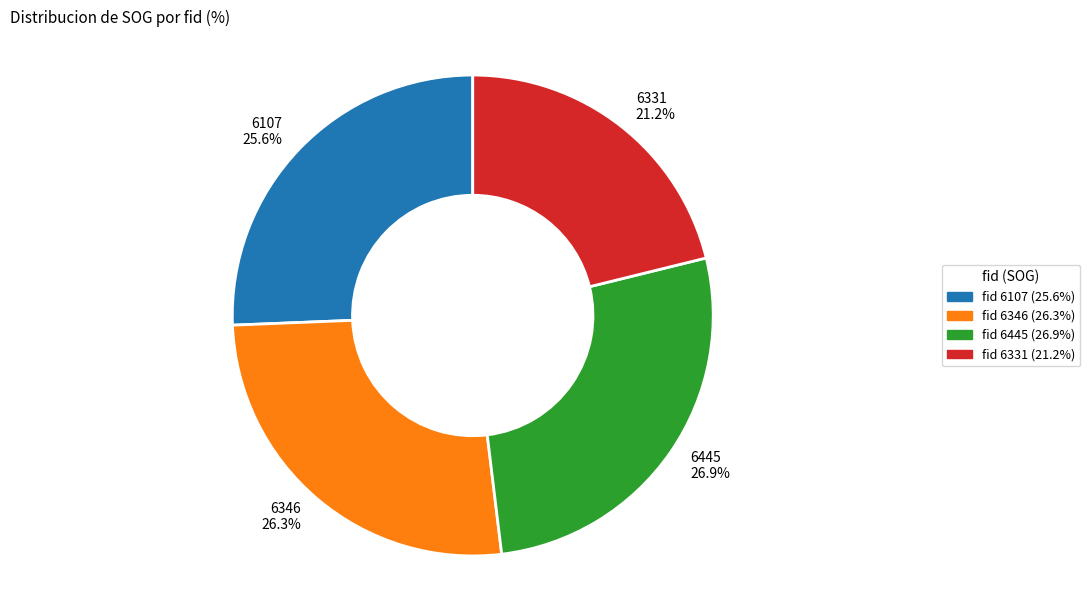

To the nearest percent, what percentage of the pie is 6331?

21%